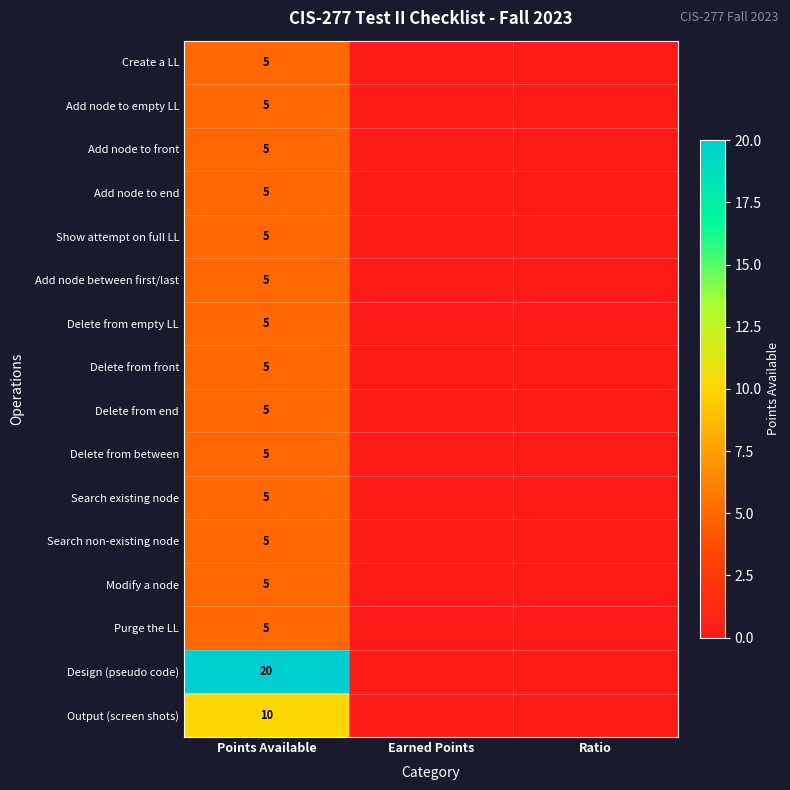

True or false: Add node to empty LL has a value of 8 at Points Available.

False